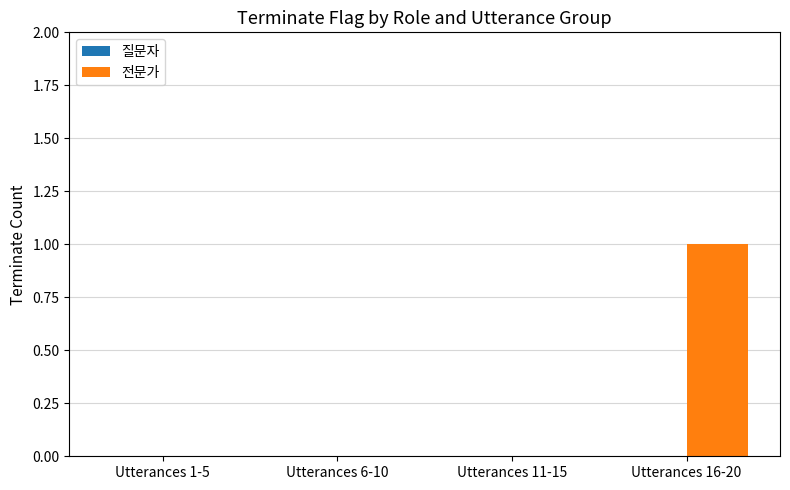

The value at Utterances 1-5 is 0. True or false?

True